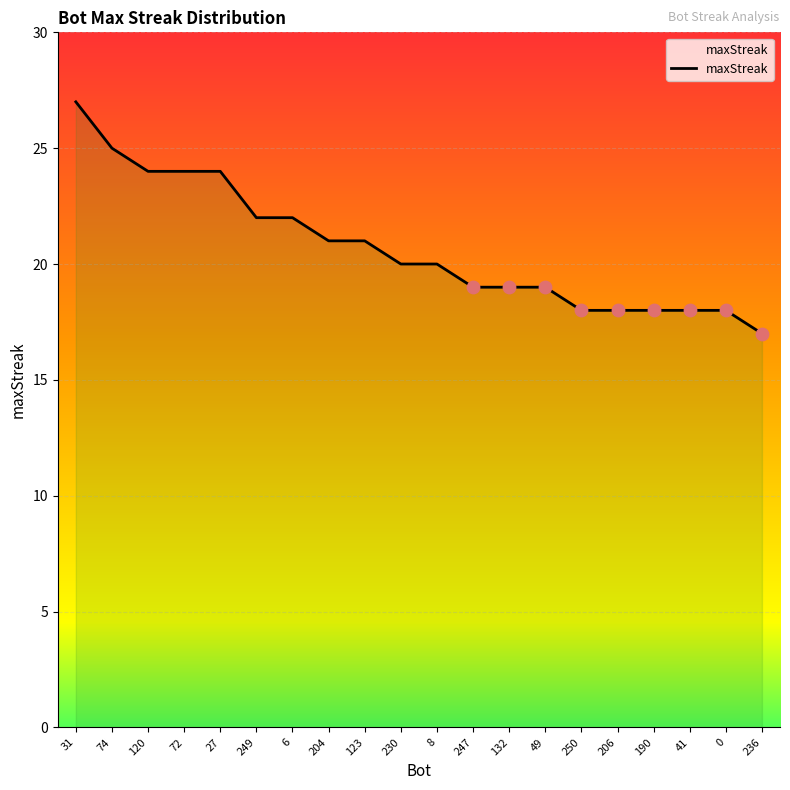

What is the ratio of the value at 249 to the value at 230?

1.1